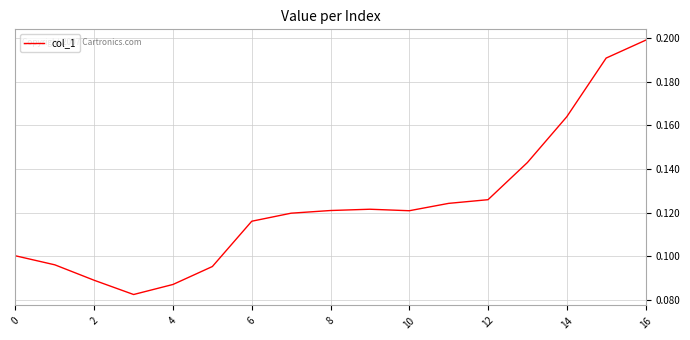

Which label corresponds to the largest value in the chart?

16